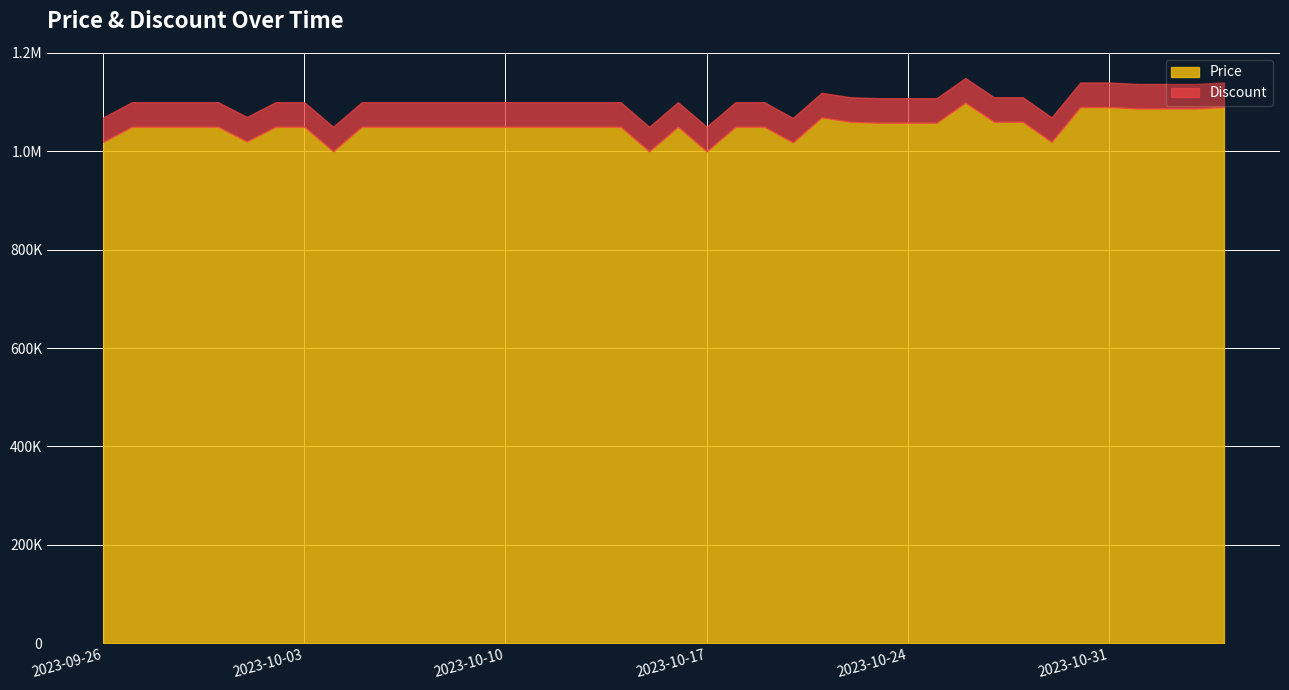

At which category is the sum across all series the highest?

2023-10-26